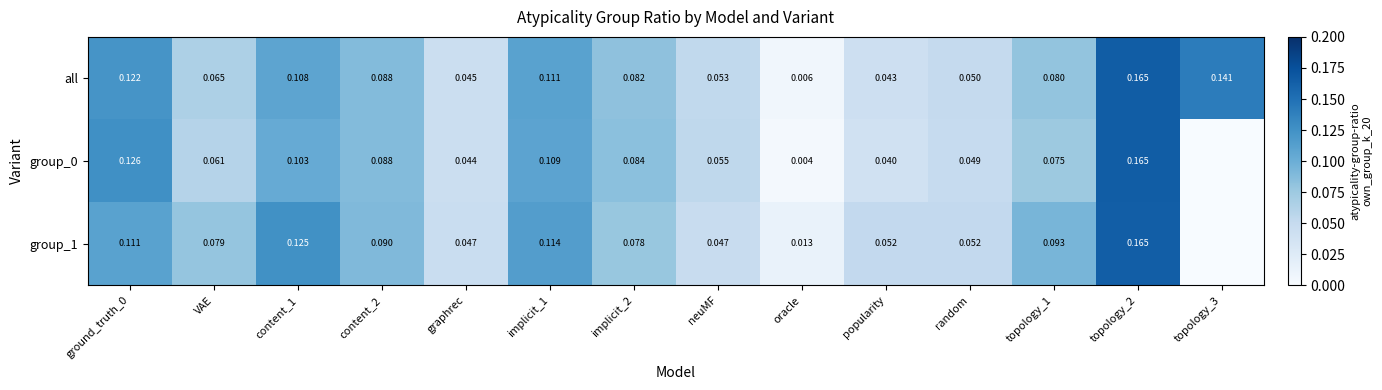

Which has a higher value, graphrec or implicit_2?

implicit_2